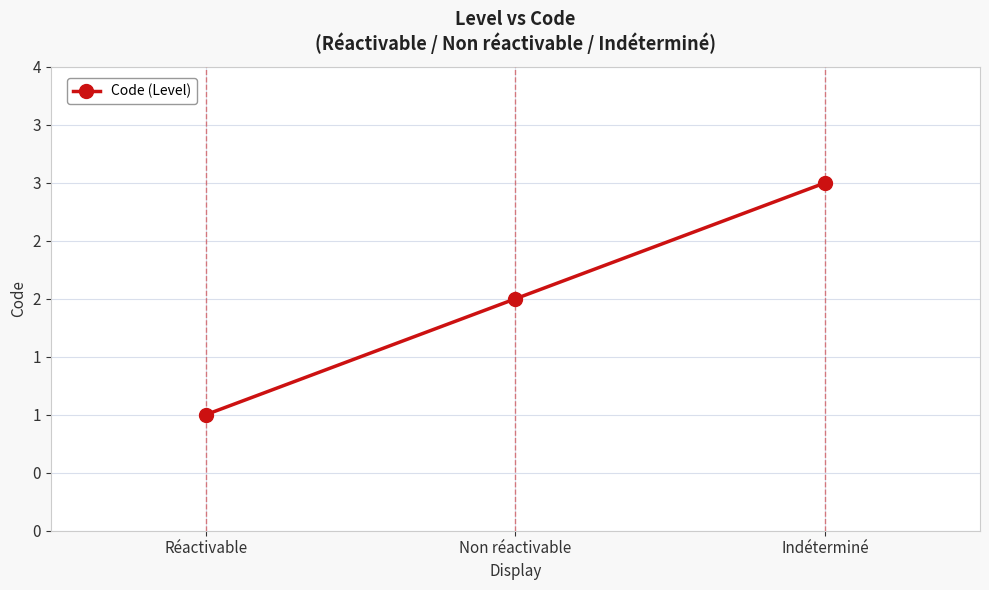

Which category has the highest value across all series?

Indéterminé